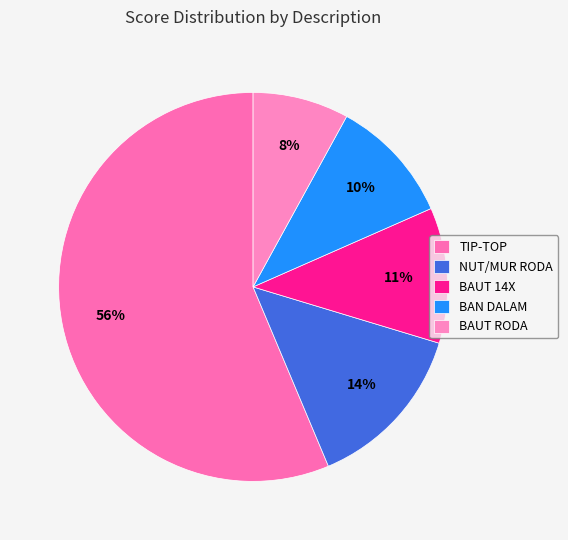

Is BAUT 14X the majority of the pie?

No